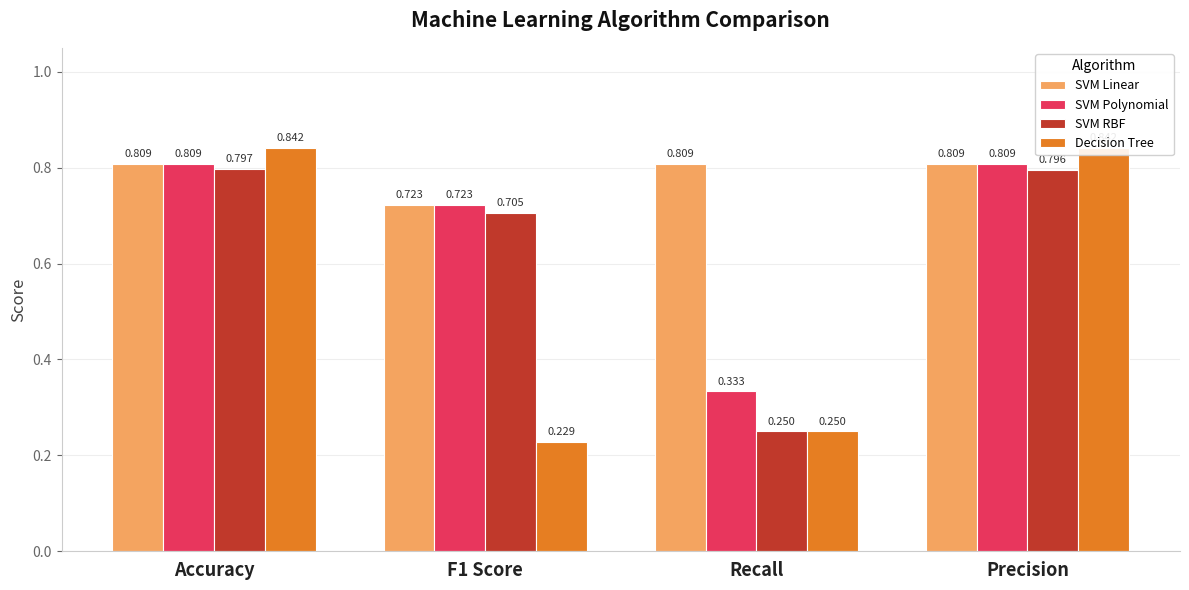

What is the sum of all Decision Tree values?

2.2